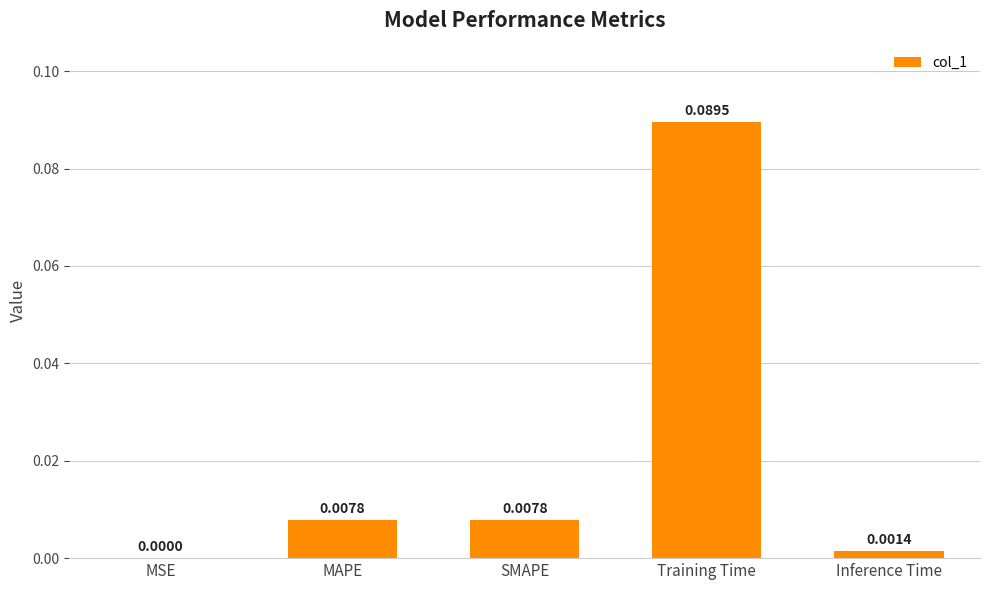

Which category has the highest value across all series?

Training Time